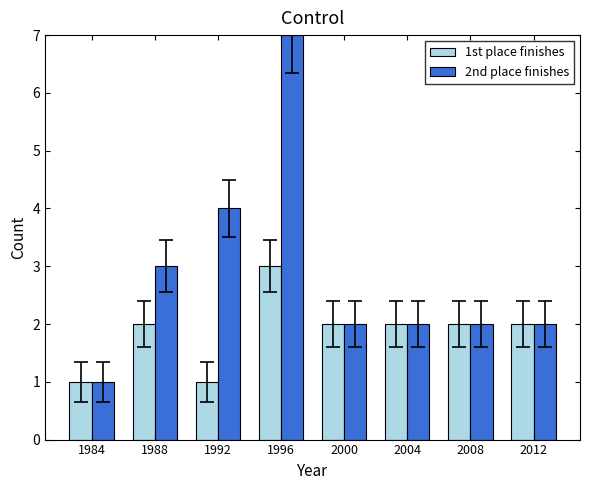

Reading right to left, list all the values displayed in this chart.

1st place finishes: 2012=2	2008=2	2004=2	2000=2	1996=3	1992=1	1988=2	1984=1
2nd place finishes: 2012=2	2008=2	2004=2	2000=2	1996=7	1992=4	1988=3	1984=1